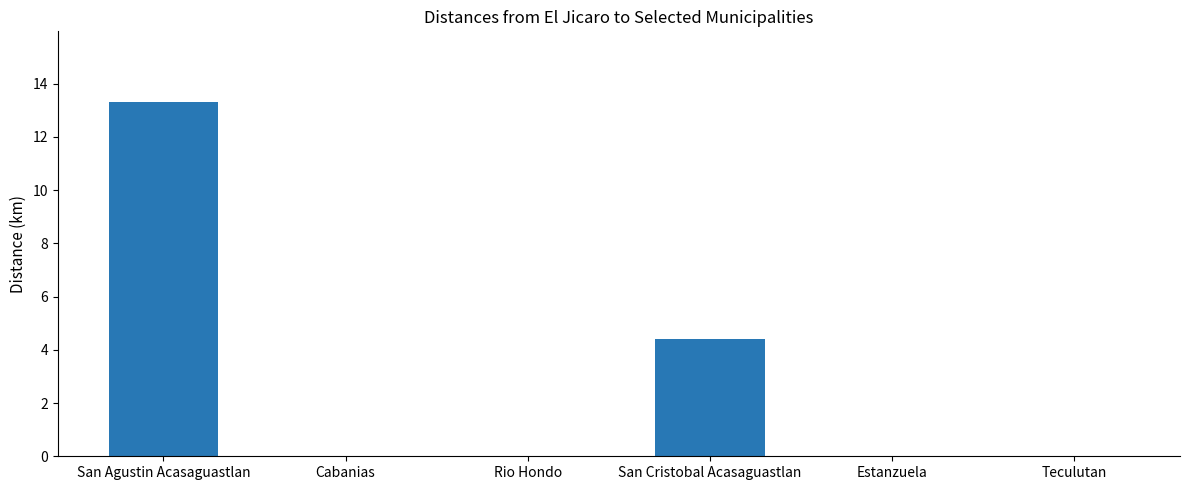

What is the sum of all values?

17.7